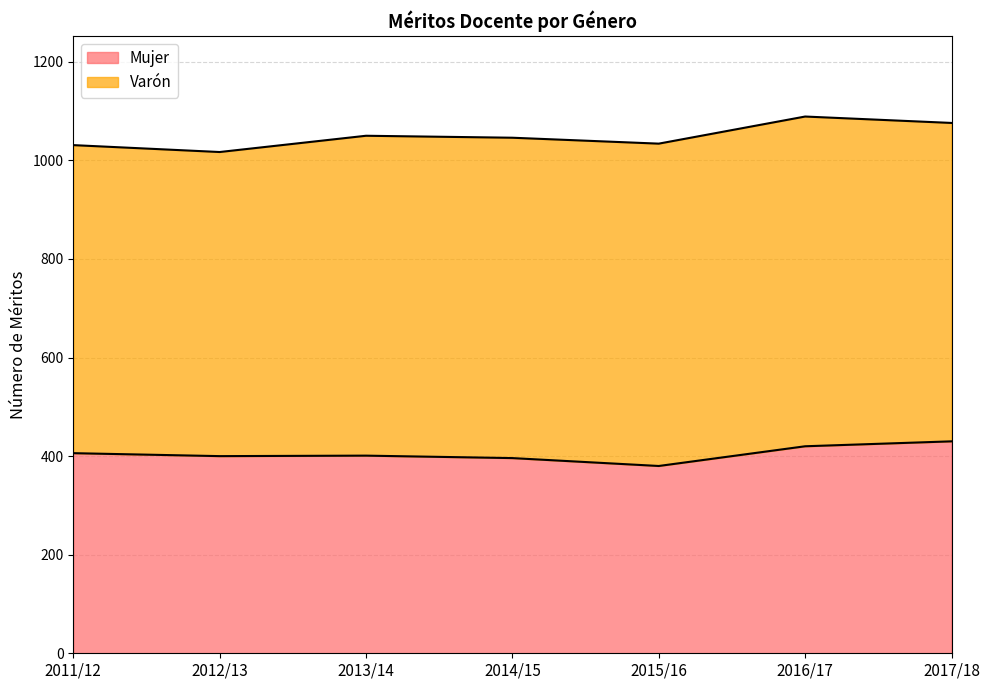

Reading right to left, extract all data points from this chart.

430	420	380	396	401	400	406